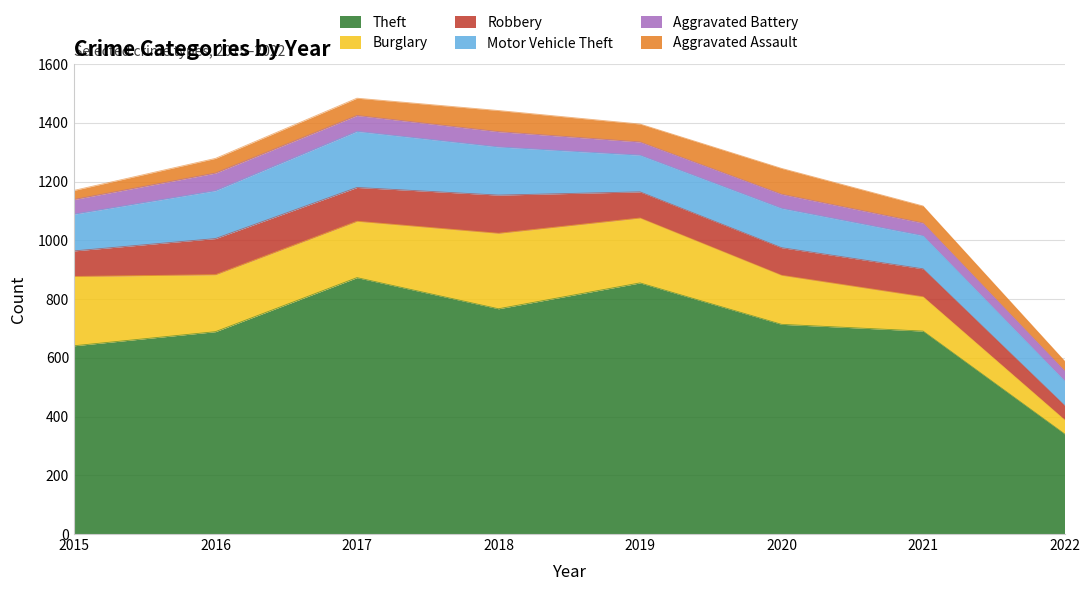

Does the chart display data point markers on the line(s)?

No